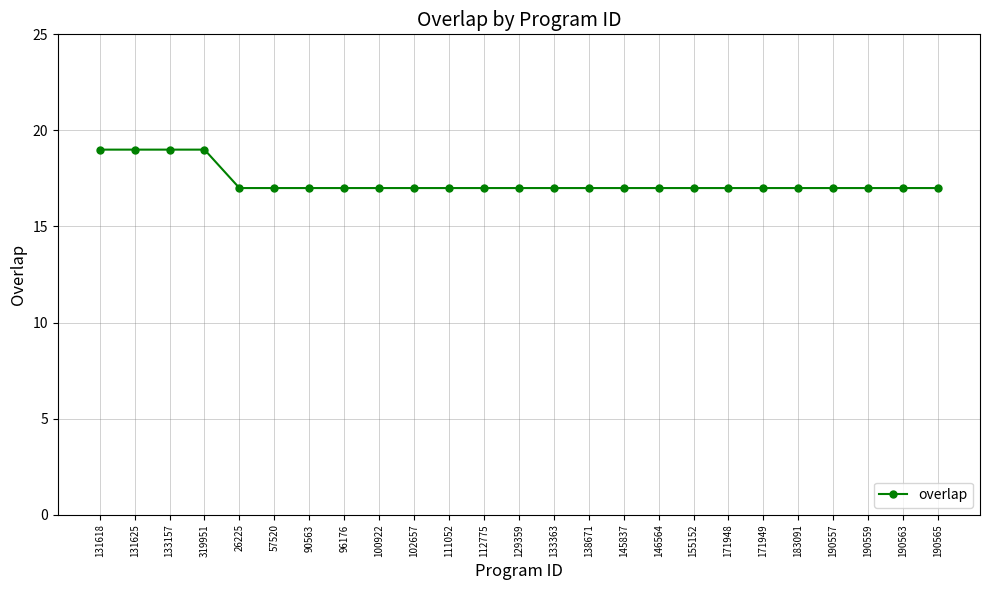

What position from the right is 26225?

21